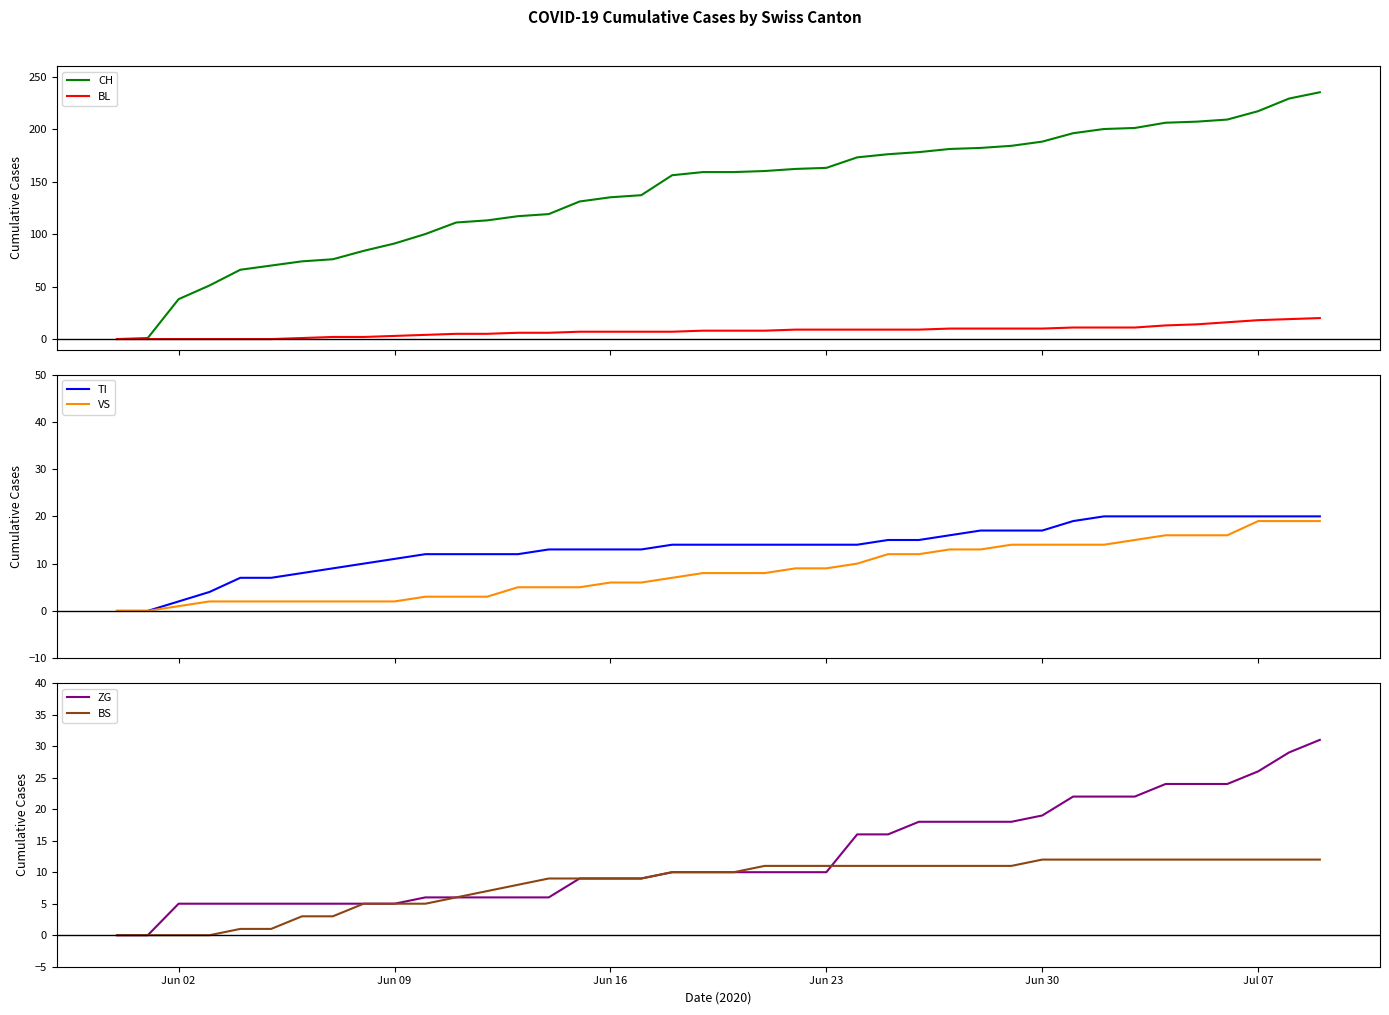

What is the maximum value for BL?

20